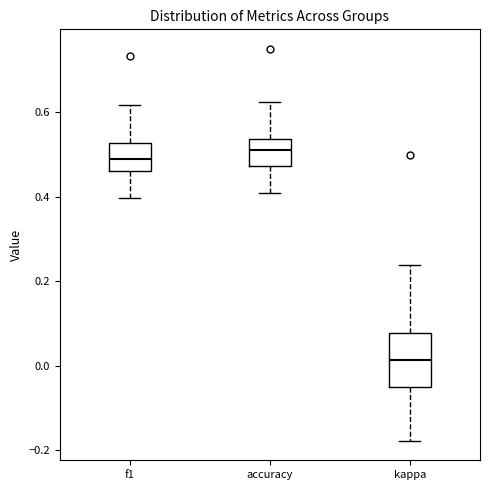

Where is the upper edge of the box for f1 on the y-axis? The values are not printed on the chart, so give them approximately, as read against the axis.

0.52